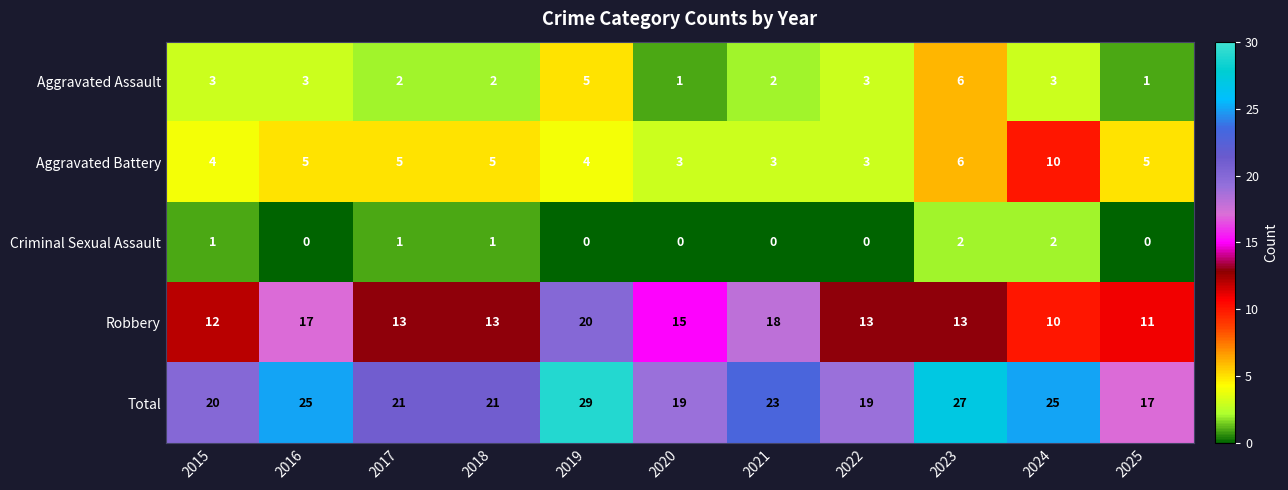

Where does the Robbery series first go above 13?

2016